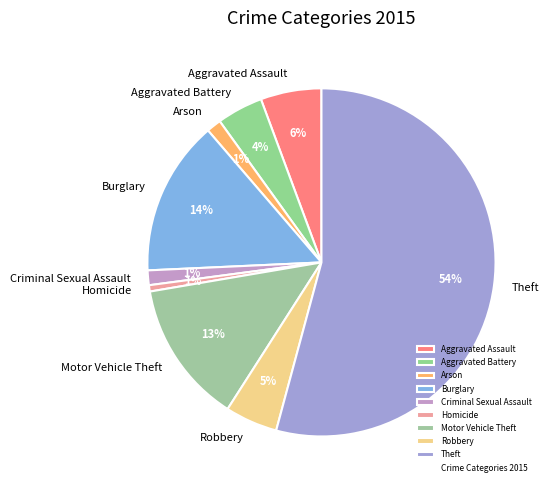

Do Aggravated Assault and Theft together represent more than half of the pie?

Yes